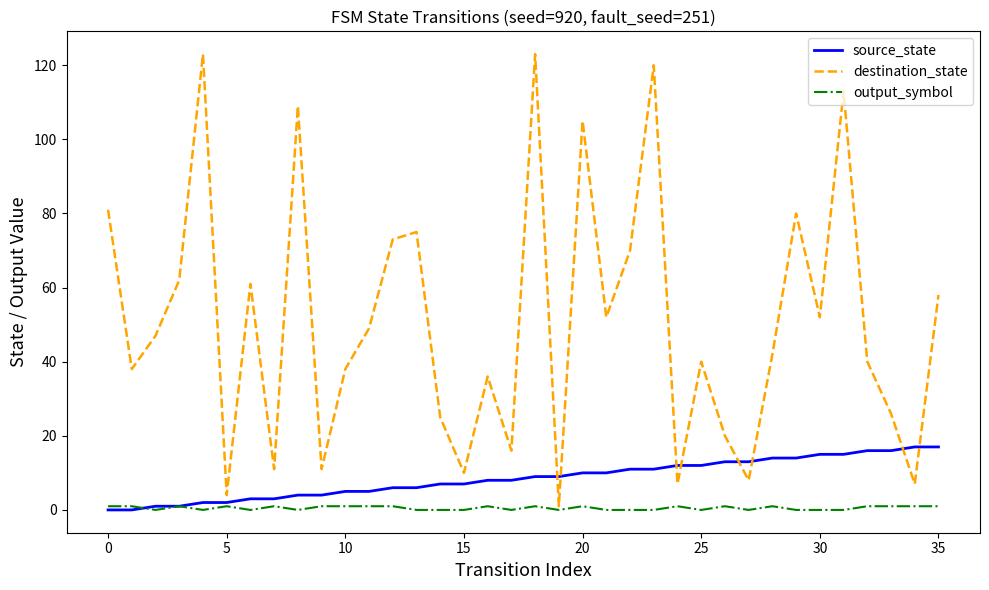

Which series ends up on top after the final intersection of destination_state and source_state?

destination_state